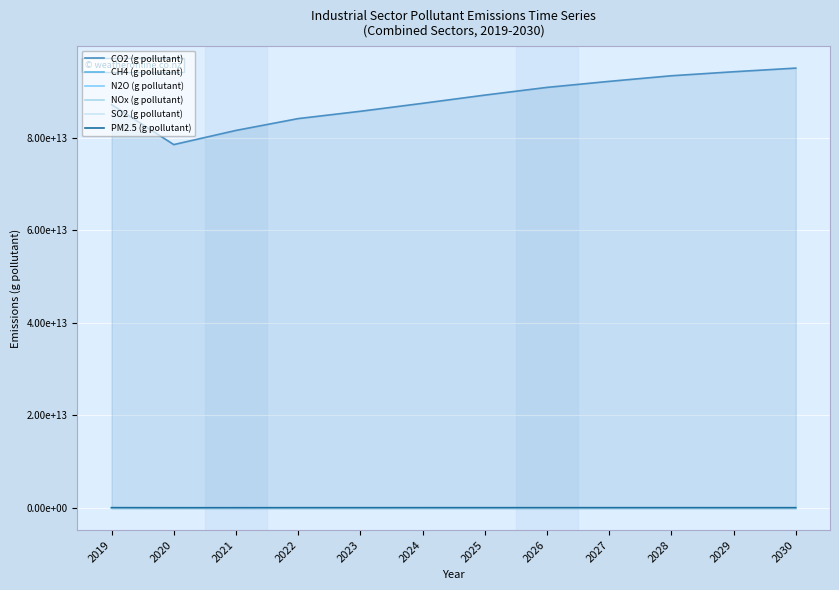

What is the sum of all SO2 (g pollutant) values?

8645847000